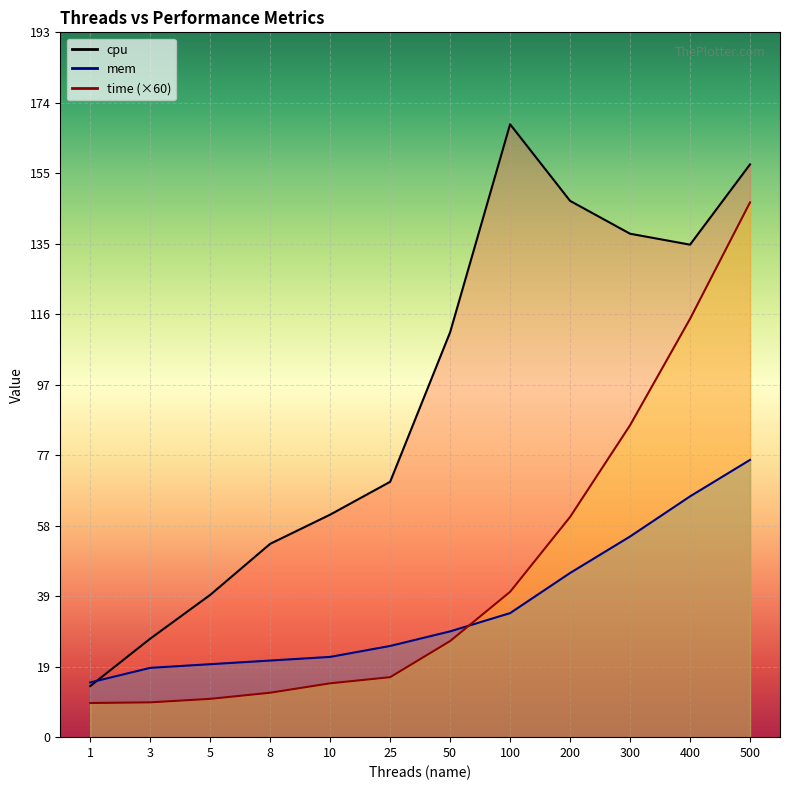

List the series in order of their peak value, lowest first.

mem, time, cpu